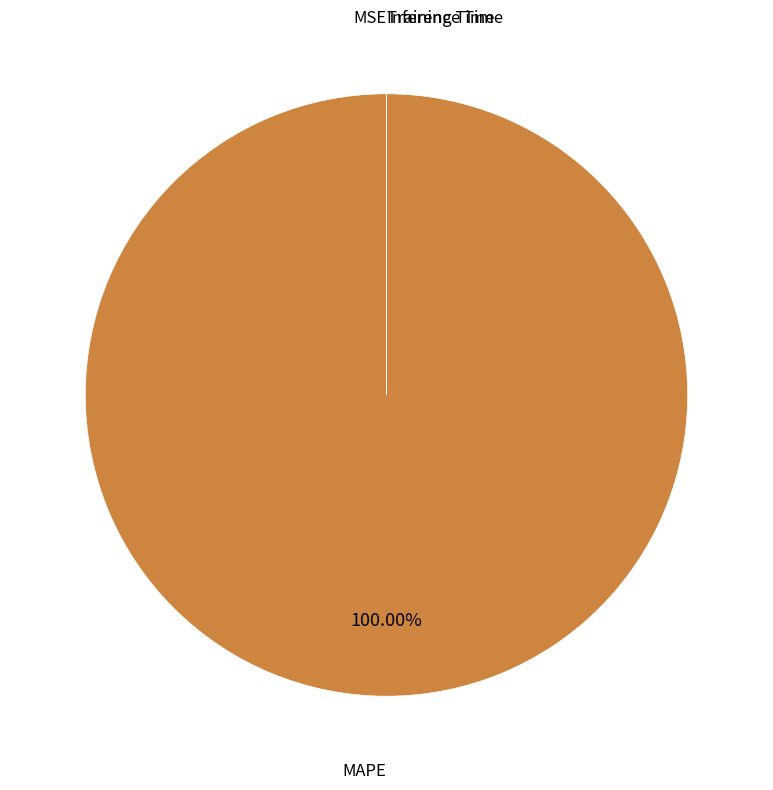

Does any single category account for the majority?

Yes